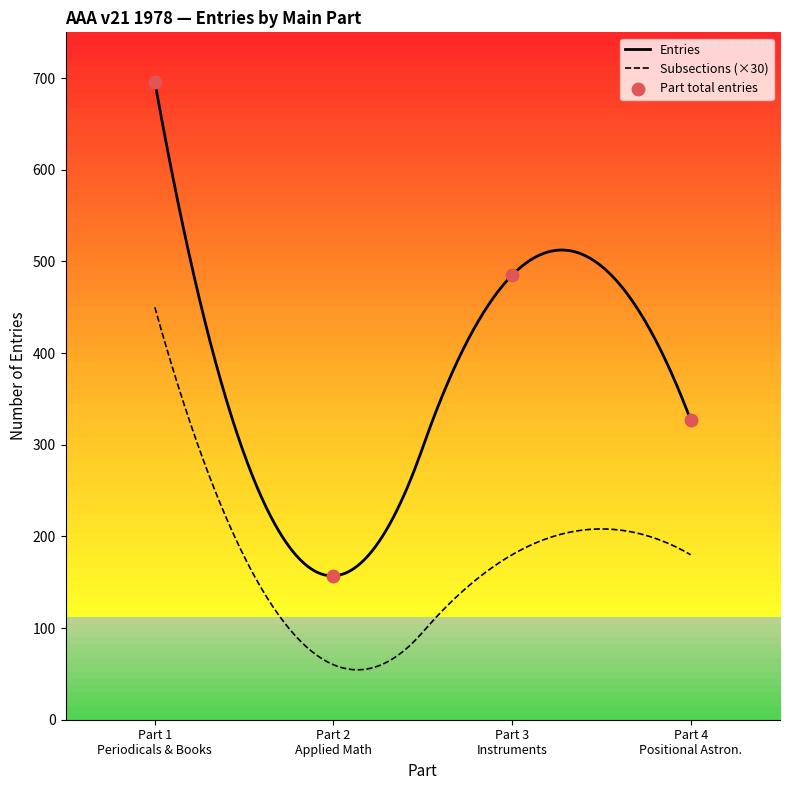

True or false: Subsections (×30) and Entries cross at least once.

False